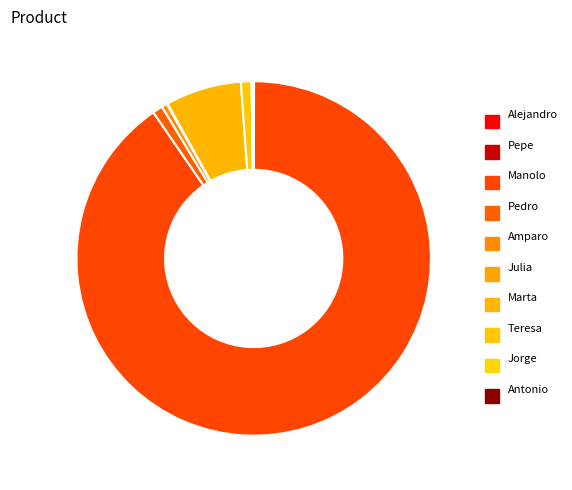

Which category has the biggest portion of the pie?

Manolo